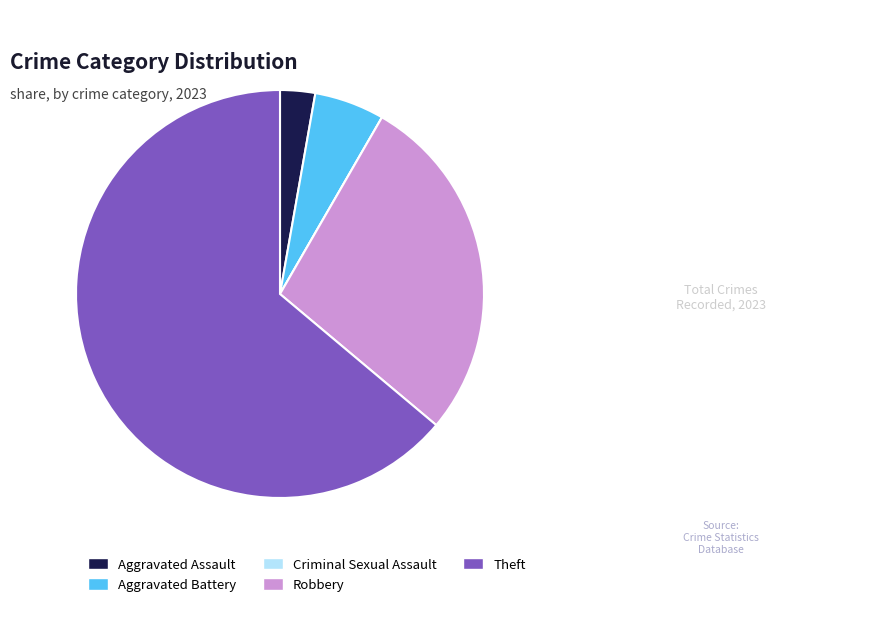

Between Aggravated Battery and Robbery, which is larger?

Robbery